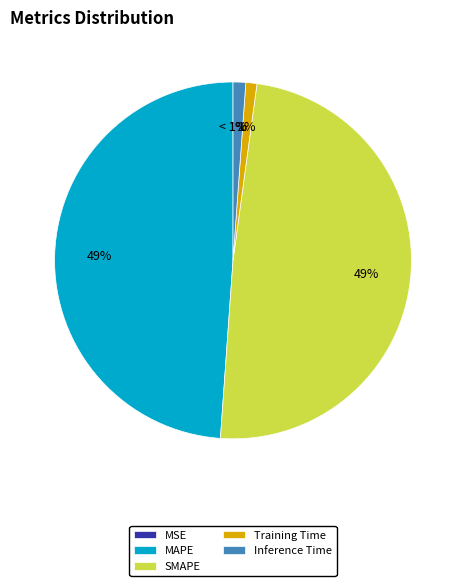

Is it true that SMAPE is 49% of the pie?

True